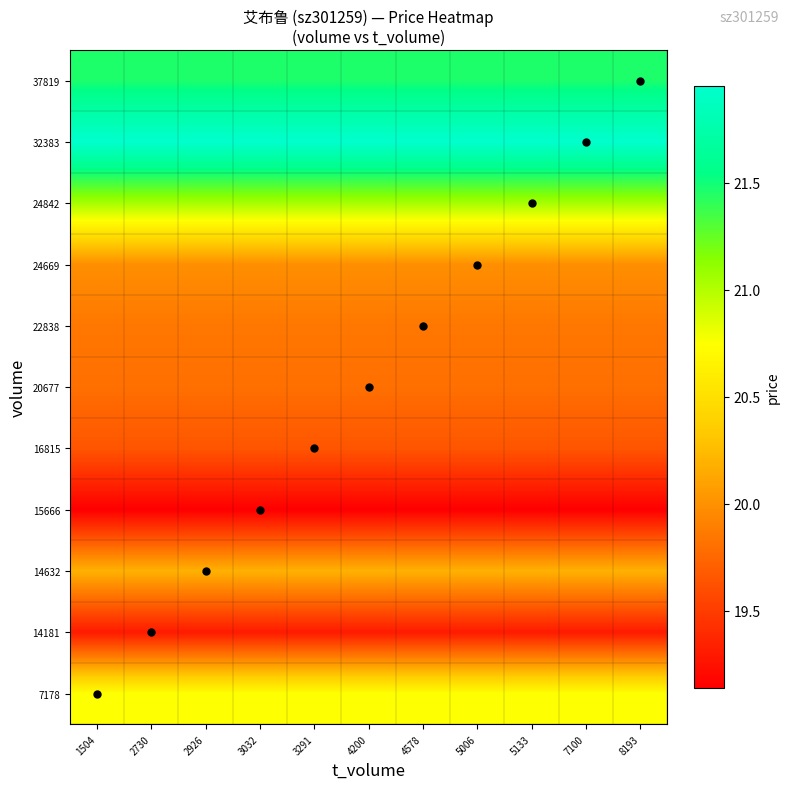

At how many categories does at least one series exceed 21?

11